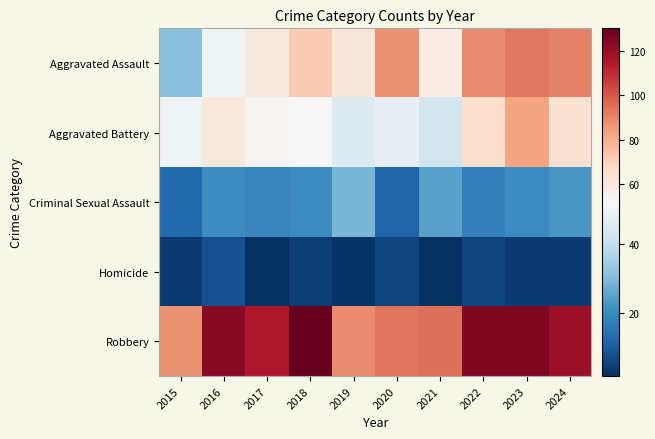

Rank the series by their maximum value, from lowest to highest.

Homicide, Criminal Sexual Assault, Aggravated Battery, Aggravated Assault, Robbery